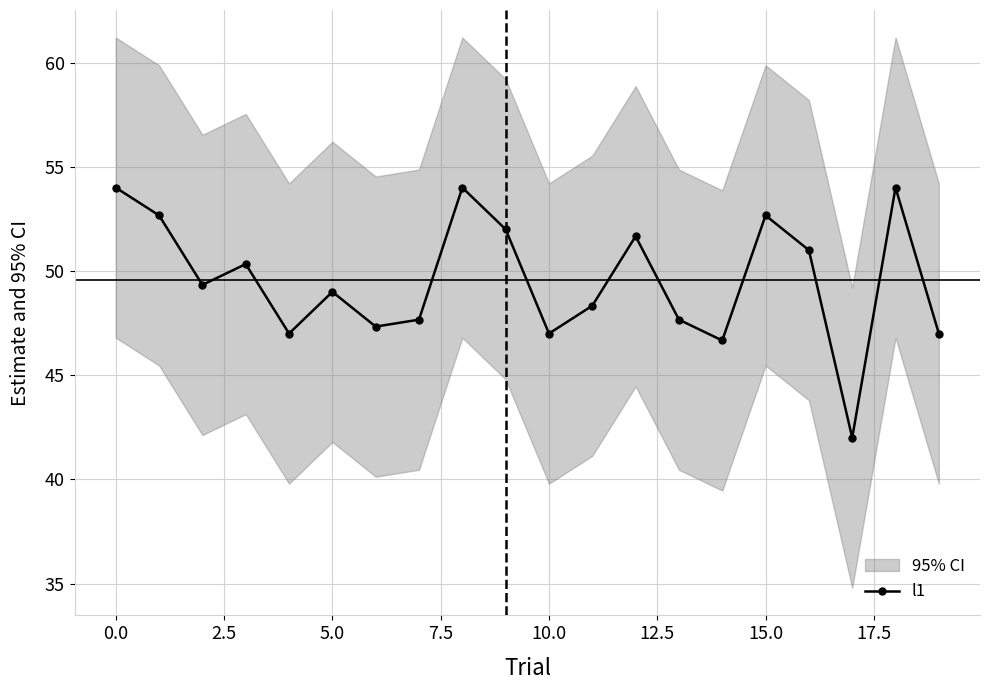

What is the sum of the values at 17 and 12?

93.7